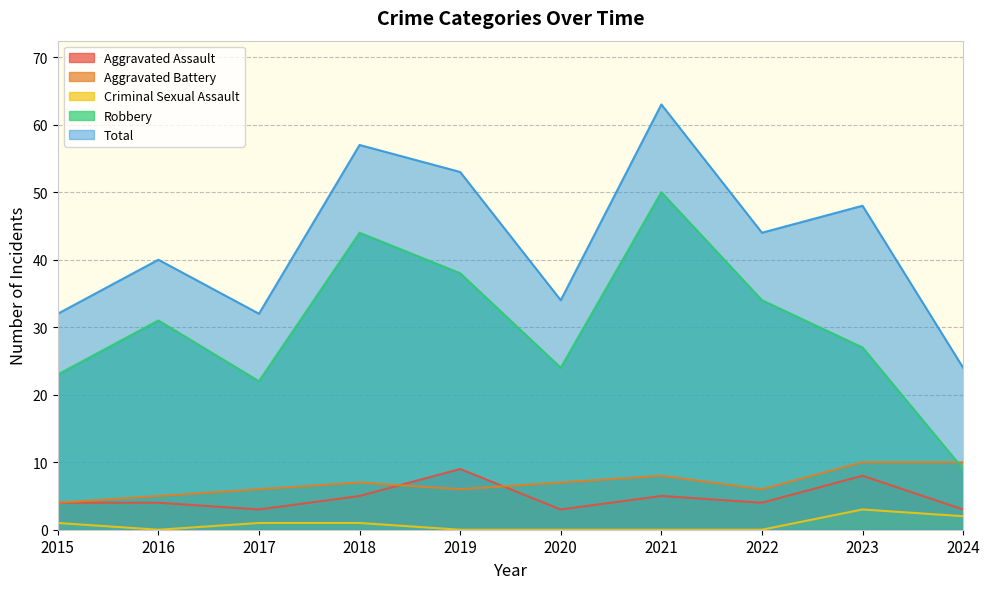

At which category does Robbery reach its first local peak?

2016